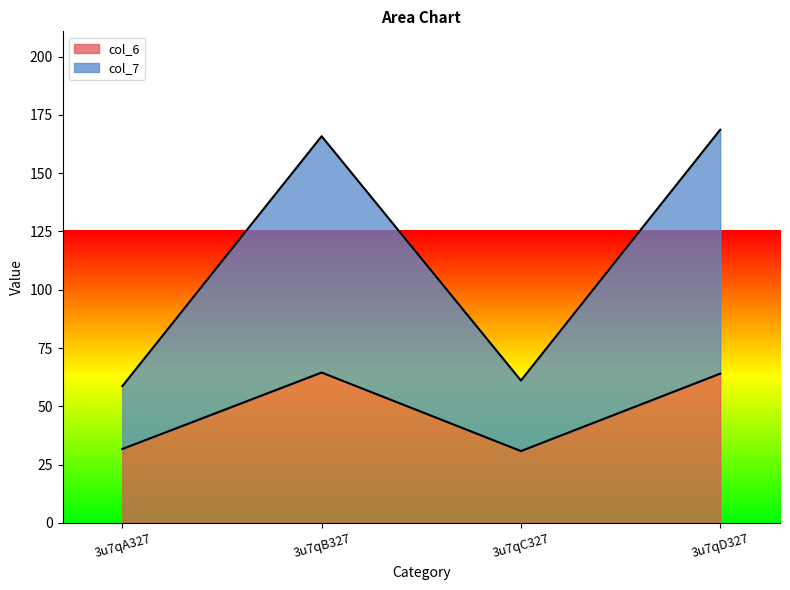

What is the total value across all series at 3u7qD327?

168.7